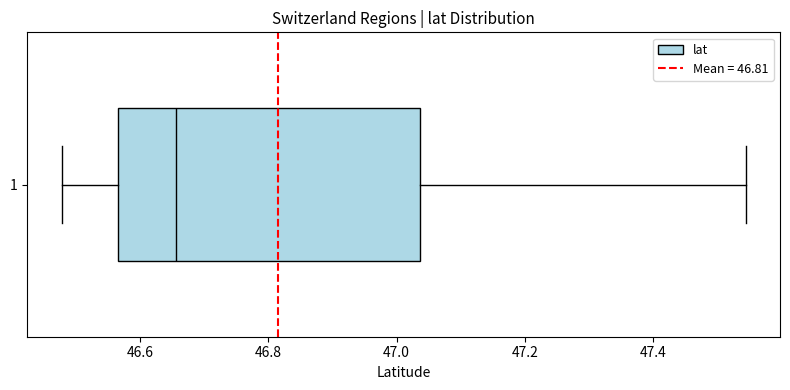

Transcribe this box plot: give where the median line is, the range the box spans, and where the two whiskers end, as read against the x-axis. The values are not printed on the chart, so give them approximately, as read against the axis.

median 46.66, box 46.56 to 47.04, whiskers 46.48 to 47.54